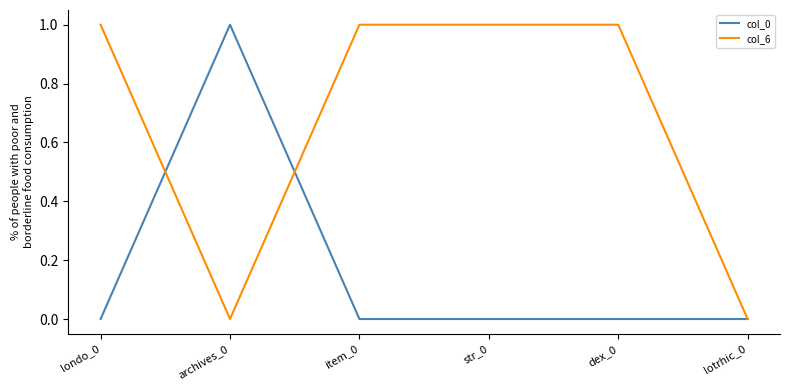

True or false: col_6 and col_0 cross at least once.

True